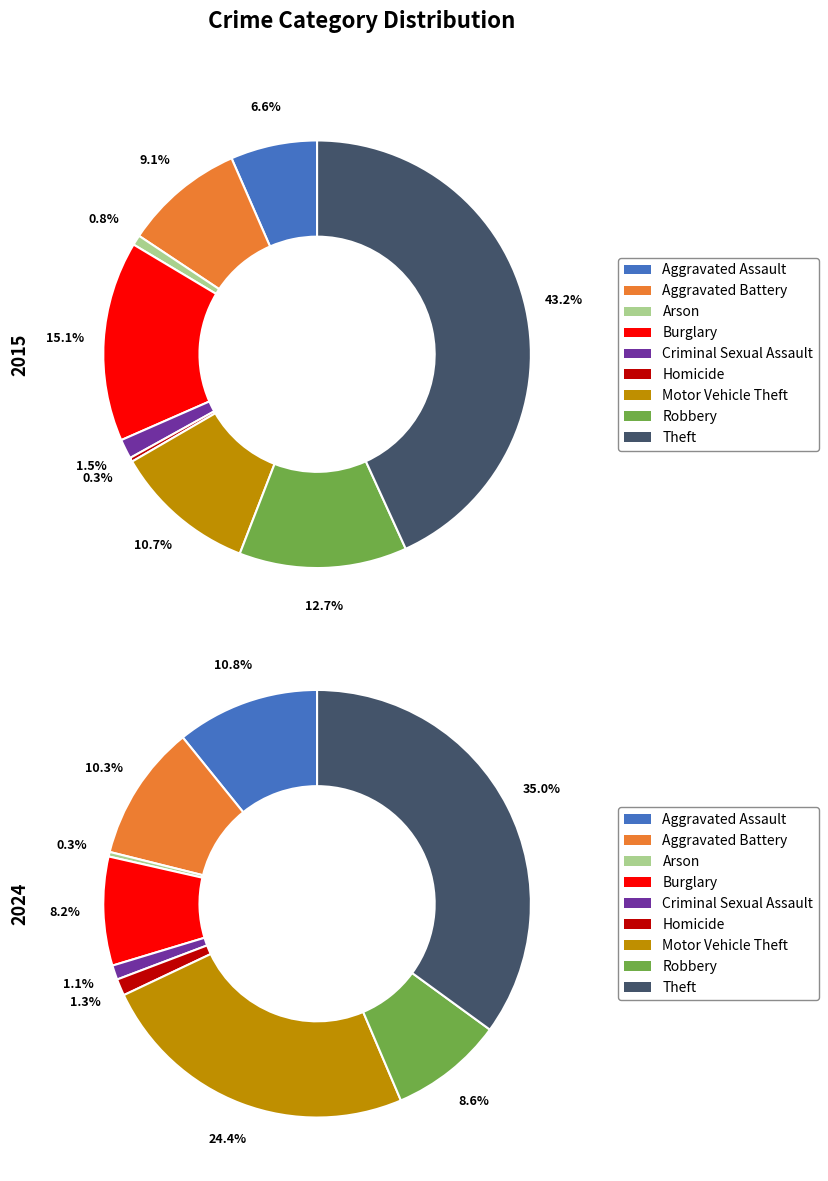

To the nearest percent, what percentage of the pie is 6?

11%